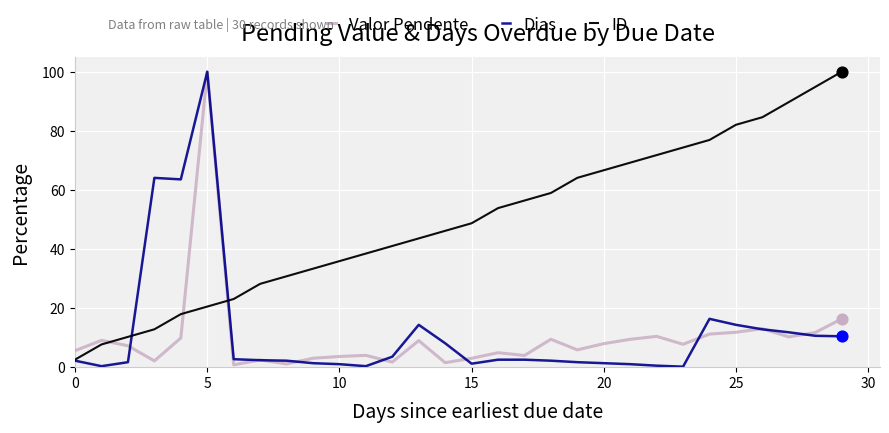

Which series has the largest total across all categories?

ID